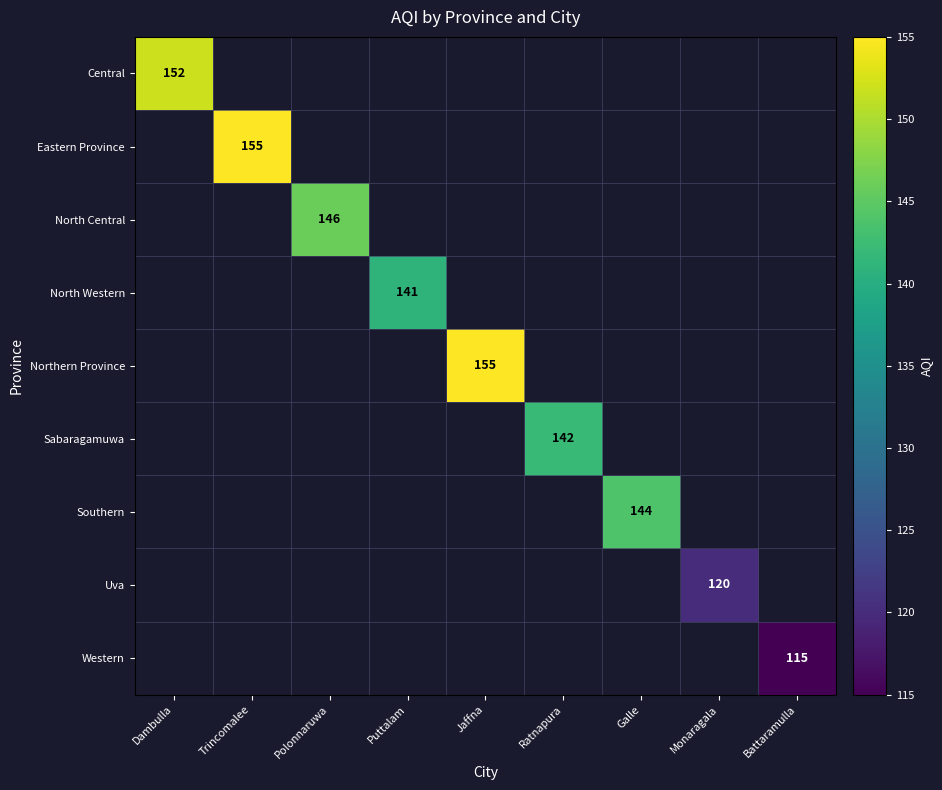

The value of Sabaragamuwa at Ratnapura is 245. True or false?

False